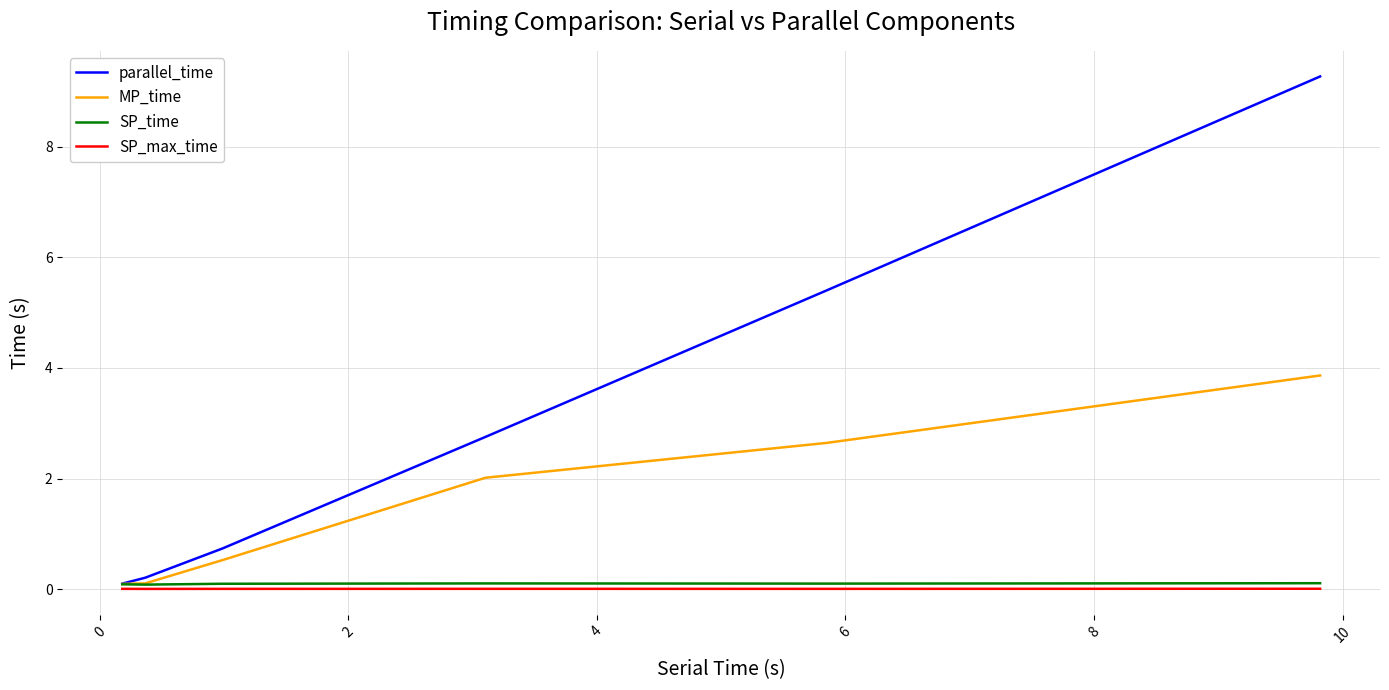

What are all the series names shown in the legend?

parallel_time, MP_time, SP_time, SP_max_time